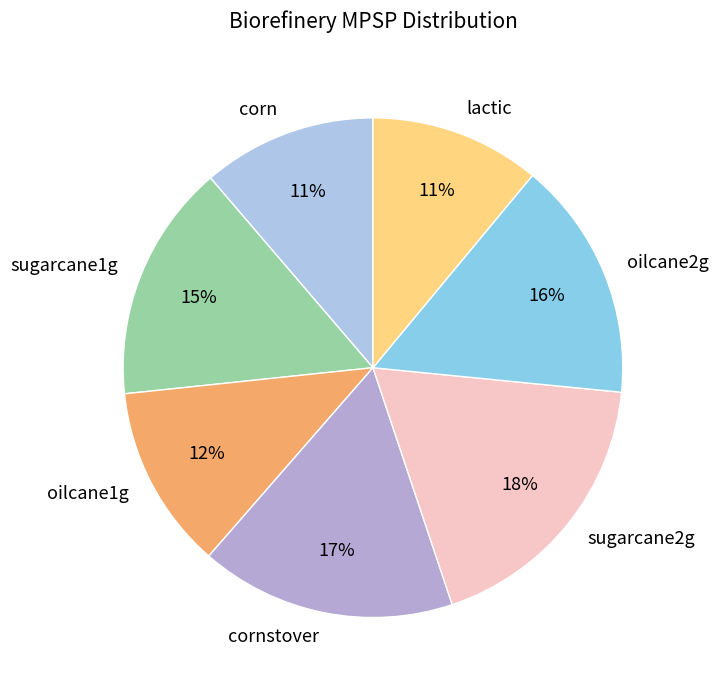

Approximately how many times larger is the value at oilcane1g compared to oilcane2g?

0.8